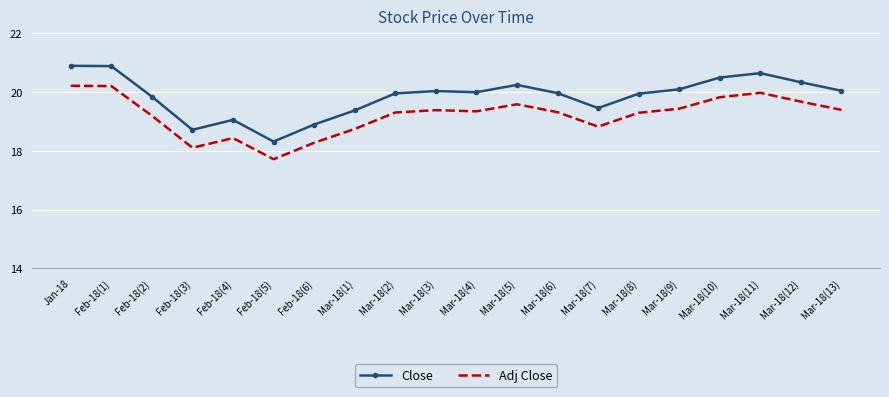

What position from the right is Mar-18(9)?

5